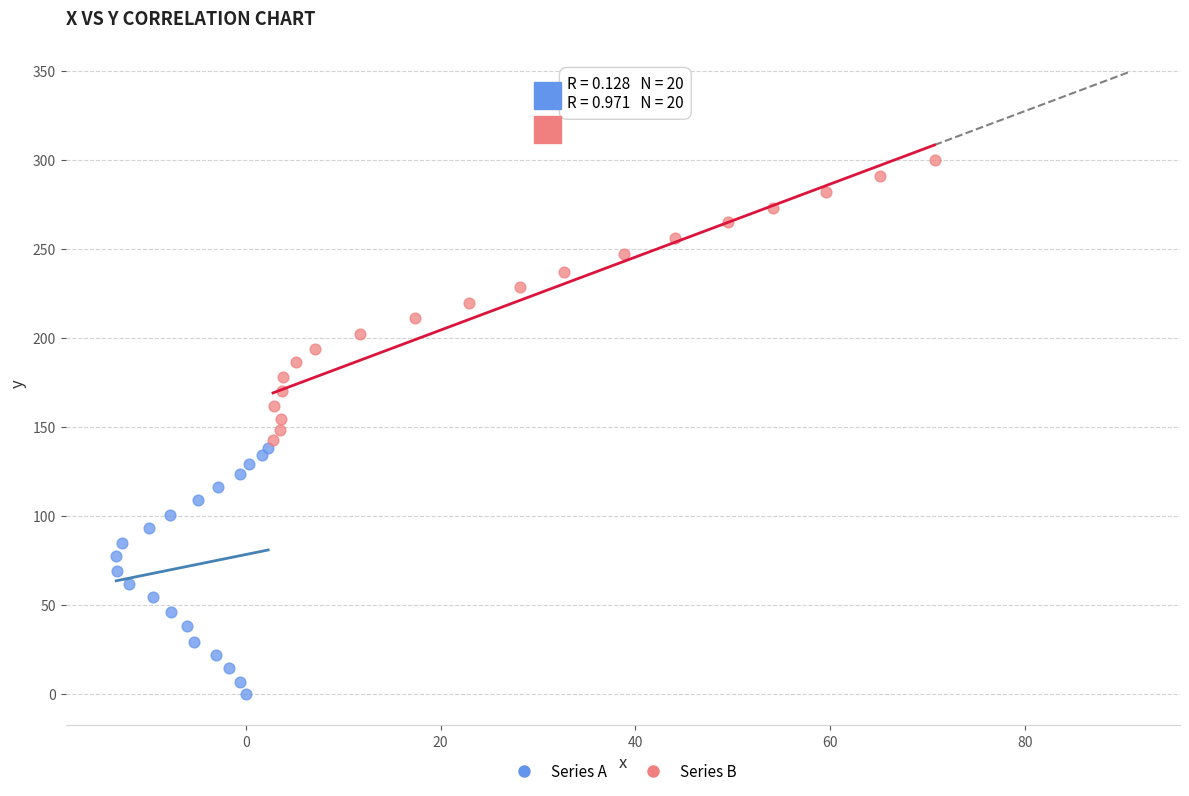

Which series has the largest Y range (max minus min)?

Series B